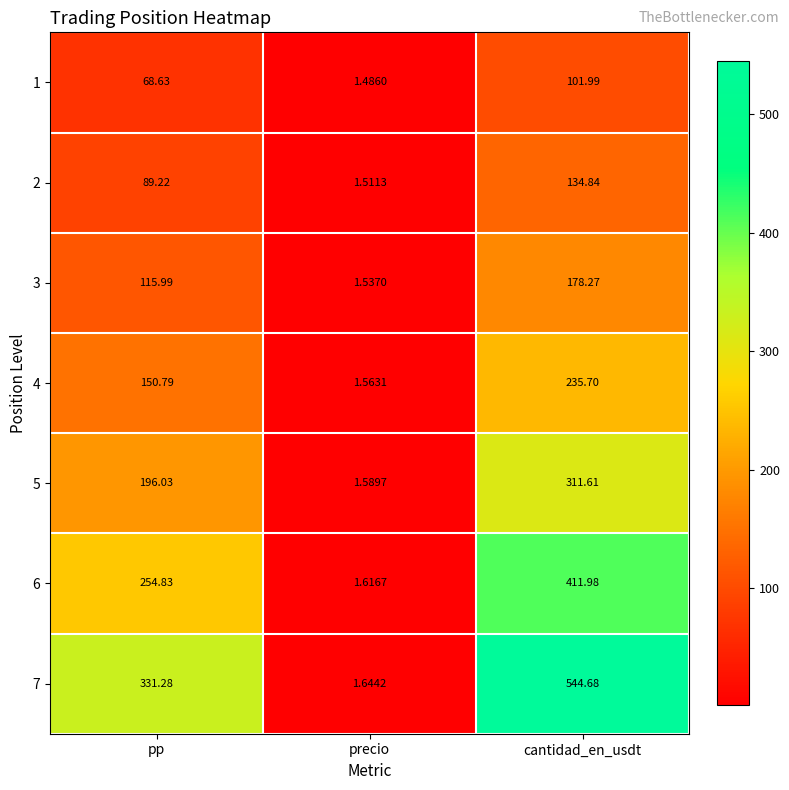

List the labels in order of 6 value, largest first.

cantidad_en_usdt, pp, precio